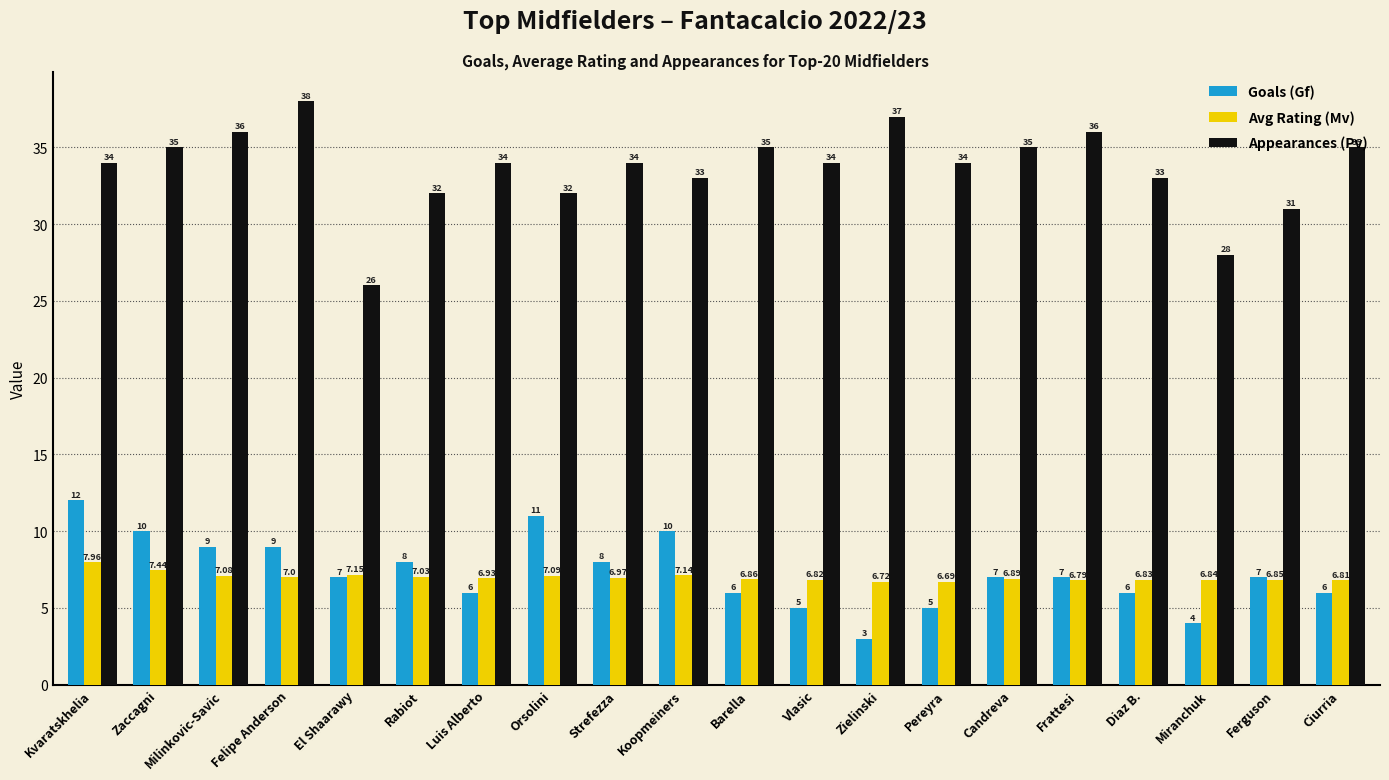

Which series has the largest range (max minus min)?

Appearances (Pv)